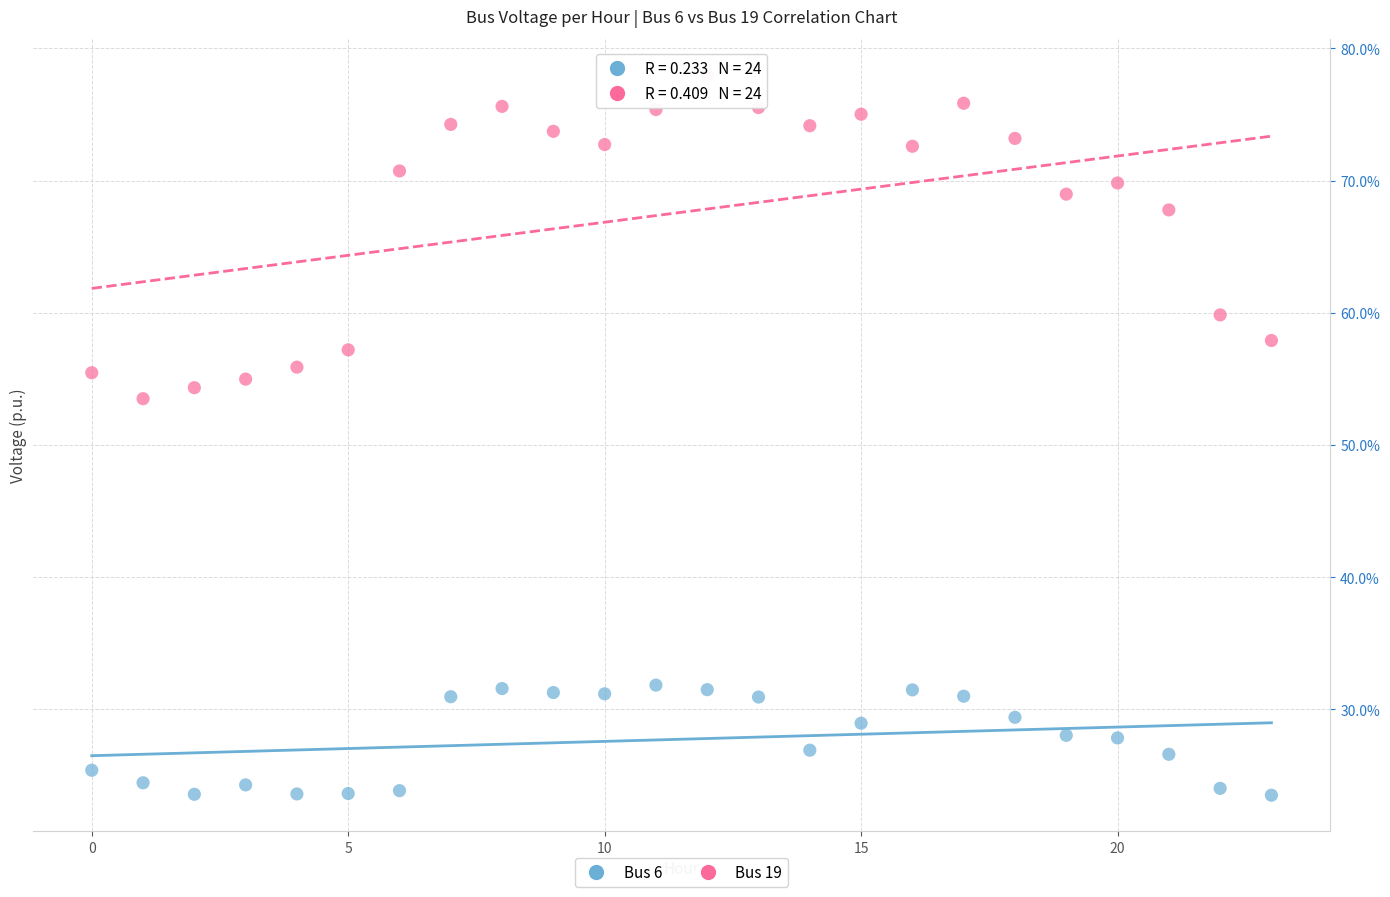

Which series reaches the maximum Y coordinate?

Bus 19